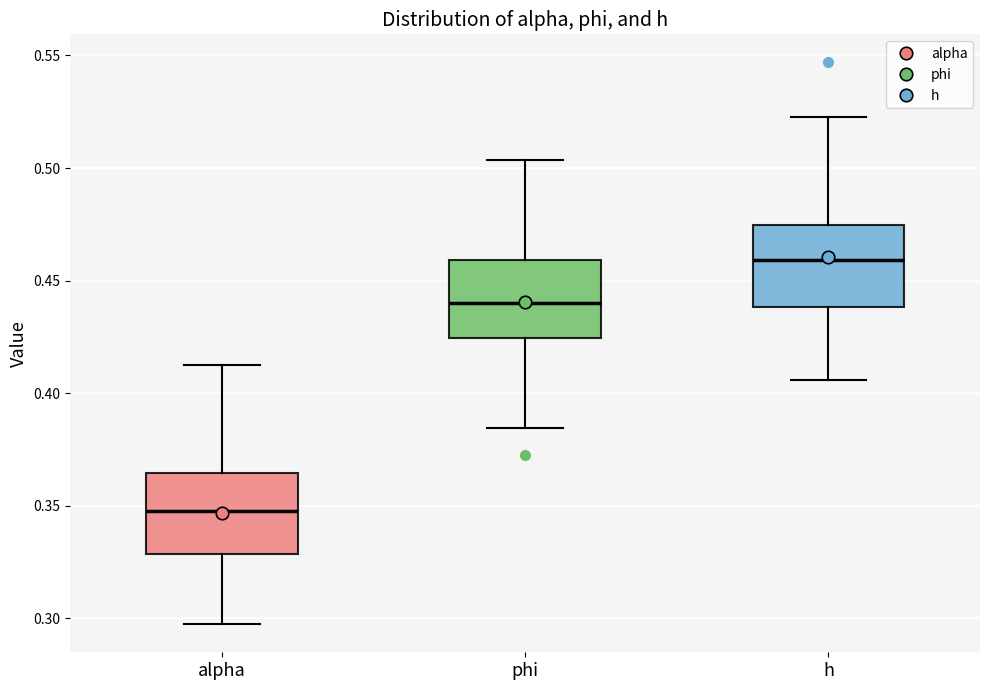

Reading left to right, read every box against the y-axis: the position of its median line, the range the box covers, and the ends of its whiskers. The values are not printed on the chart, so give them approximately, as read against the axis.

alpha: median 0.345, box 0.330 to 0.365, whiskers 0.295 to 0.415
phi: median 0.440, box 0.425 to 0.460, whiskers 0.385 to 0.505
h: median 0.460, box 0.440 to 0.475, whiskers 0.405 to 0.520